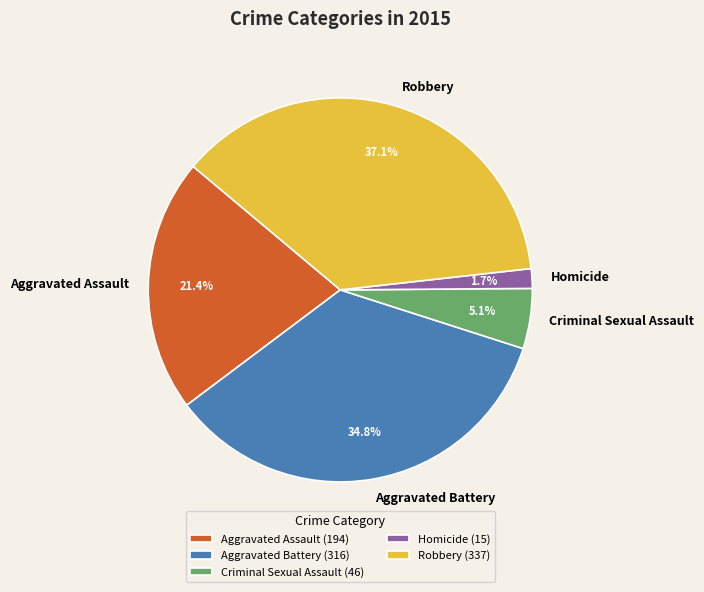

Which slice is the largest?

Robbery